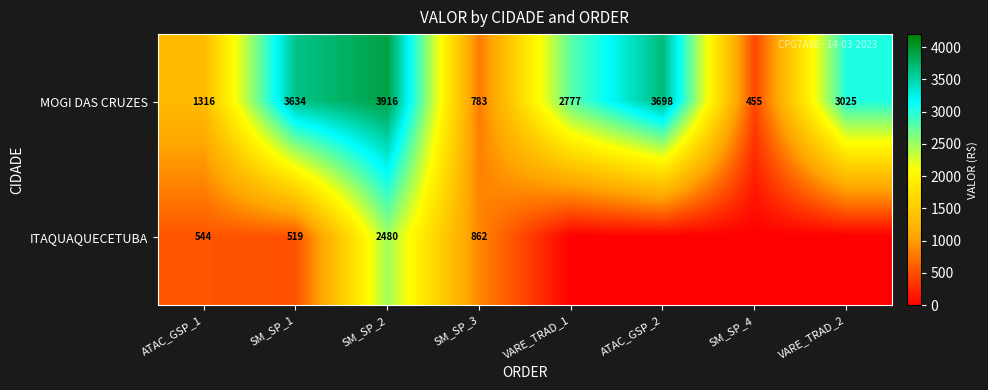

Where is MOGI DAS CRUZES nearest to the value 2185?

VARE_TRAD_1